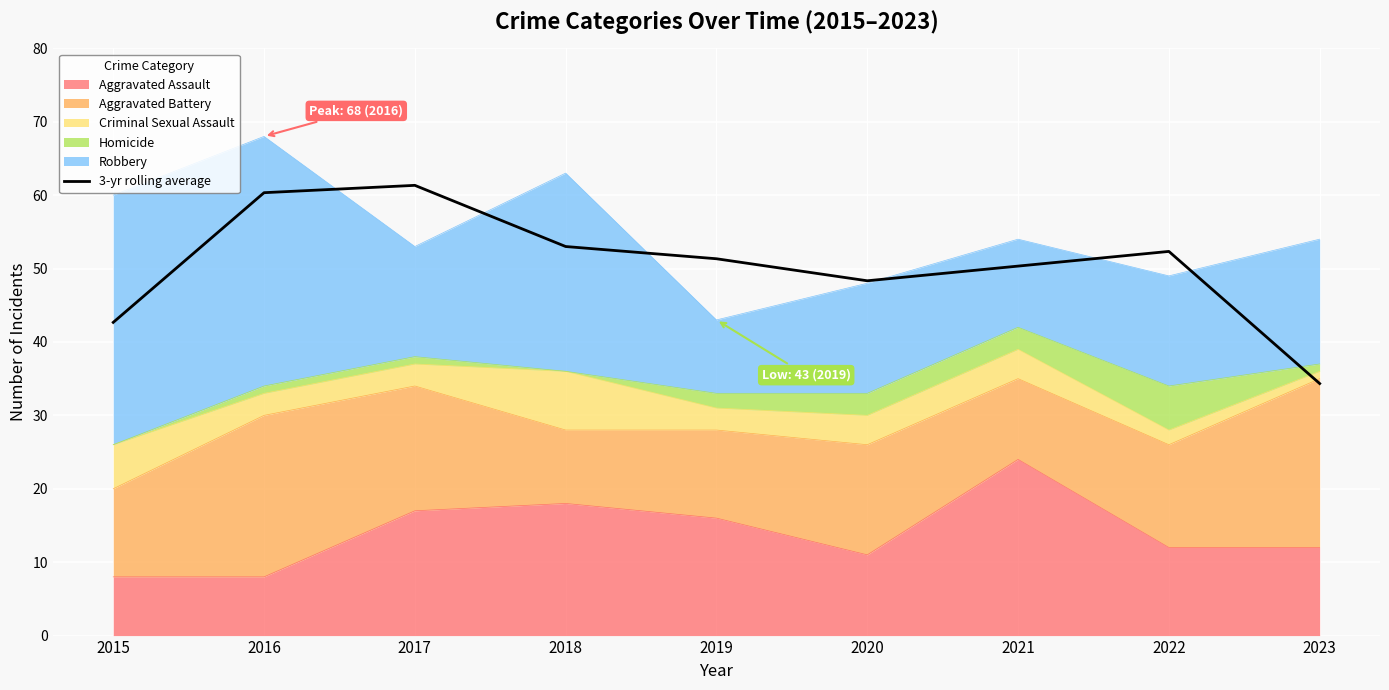

Where is the first local maximum?

2017